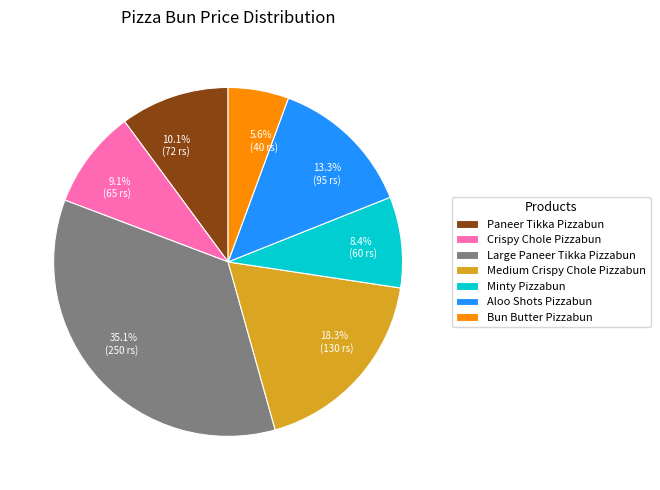

Rank the categories by value from lowest to highest.

Bun Butter Pizzabun, Minty Pizzabun, Crispy Chole Pizzabun, Paneer Tikka Pizzabun, Aloo Shots Pizzabun, Medium Crispy Chole Pizzabun, Large Paneer Tikka Pizzabun